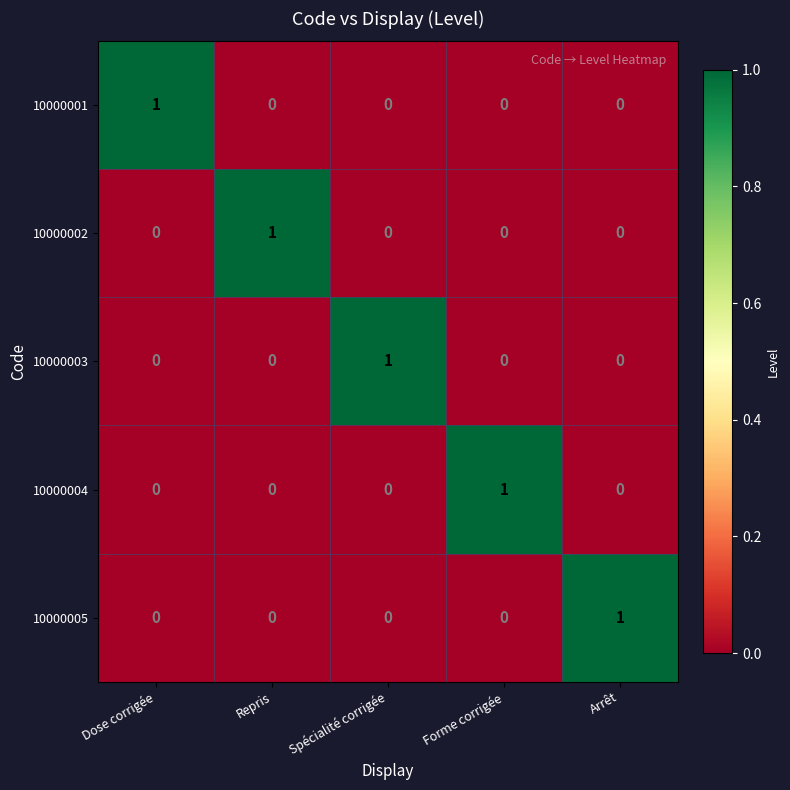

The value of 10000001 at Repris is -1. True or false?

False